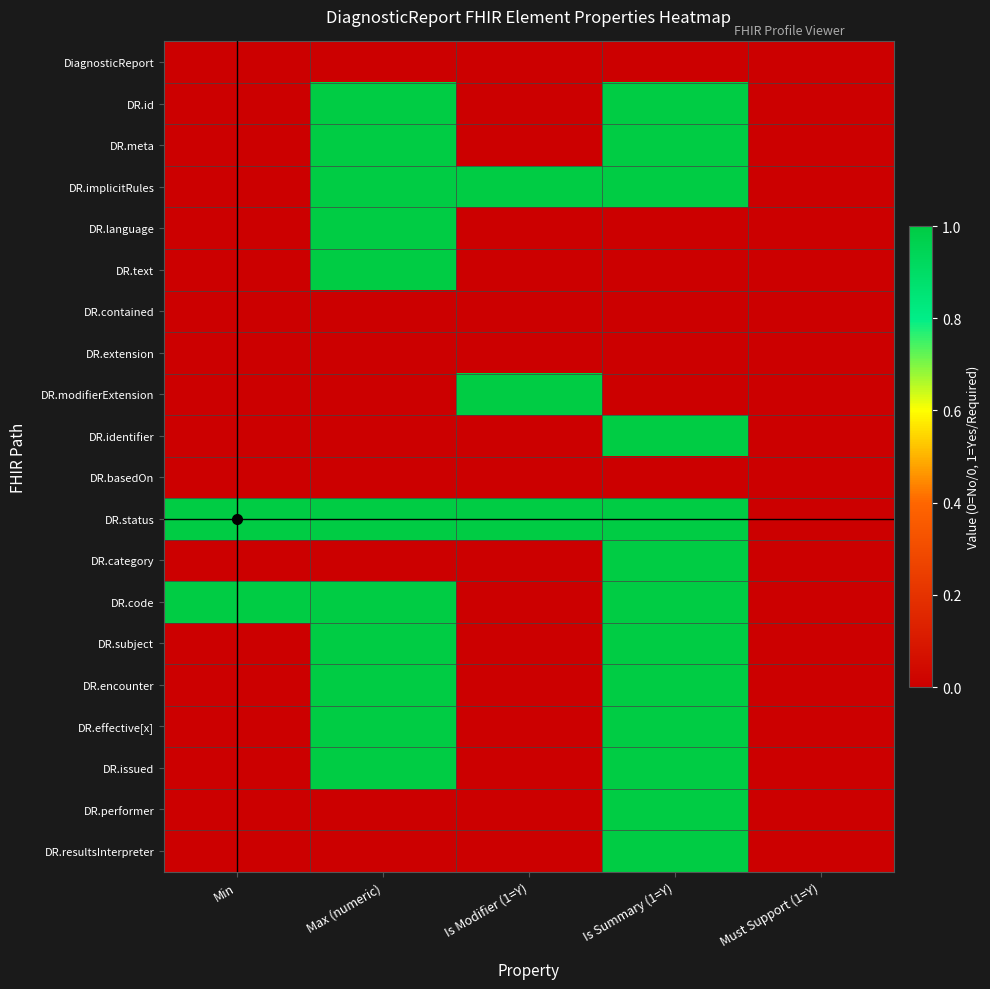

Reading right to left, what are all the values shown in this chart?

DiagnosticReport: Must Support (1=Y)=0	Is Summary (1=Y)=0	Is Modifier (1=Y)=0	Max (numeric)=0	Min=0
DR.id: Must Support (1=Y)=0	Is Summary (1=Y)=1	Is Modifier (1=Y)=0	Max (numeric)=1	Min=0
DR.meta: Must Support (1=Y)=0	Is Summary (1=Y)=1	Is Modifier (1=Y)=0	Max (numeric)=1	Min=0
DR.implicitRules: Must Support (1=Y)=0	Is Summary (1=Y)=1	Is Modifier (1=Y)=1	Max (numeric)=1	Min=0
DR.language: Must Support (1=Y)=0	Is Summary (1=Y)=0	Is Modifier (1=Y)=0	Max (numeric)=1	Min=0
DR.text: Must Support (1=Y)=0	Is Summary (1=Y)=0	Is Modifier (1=Y)=0	Max (numeric)=1	Min=0
DR.contained: Must Support (1=Y)=0	Is Summary (1=Y)=0	Is Modifier (1=Y)=0	Max (numeric)=0	Min=0
DR.extension: Must Support (1=Y)=0	Is Summary (1=Y)=0	Is Modifier (1=Y)=0	Max (numeric)=0	Min=0
DR.modifierExtension: Must Support (1=Y)=0	Is Summary (1=Y)=0	Is Modifier (1=Y)=1	Max (numeric)=0	Min=0
DR.identifier: Must Support (1=Y)=0	Is Summary (1=Y)=1	Is Modifier (1=Y)=0	Max (numeric)=0	Min=0
DR.basedOn: Must Support (1=Y)=0	Is Summary (1=Y)=0	Is Modifier (1=Y)=0	Max (numeric)=0	Min=0
DR.status: Must Support (1=Y)=0	Is Summary (1=Y)=1	Is Modifier (1=Y)=1	Max (numeric)=1	Min=1
DR.category: Must Support (1=Y)=0	Is Summary (1=Y)=1	Is Modifier (1=Y)=0	Max (numeric)=0	Min=0
DR.code: Must Support (1=Y)=0	Is Summary (1=Y)=1	Is Modifier (1=Y)=0	Max (numeric)=1	Min=1
DR.subject: Must Support (1=Y)=0	Is Summary (1=Y)=1	Is Modifier (1=Y)=0	Max (numeric)=1	Min=0
DR.encounter: Must Support (1=Y)=0	Is Summary (1=Y)=1	Is Modifier (1=Y)=0	Max (numeric)=1	Min=0
DR.effective[x]: Must Support (1=Y)=0	Is Summary (1=Y)=1	Is Modifier (1=Y)=0	Max (numeric)=1	Min=0
DR.issued: Must Support (1=Y)=0	Is Summary (1=Y)=1	Is Modifier (1=Y)=0	Max (numeric)=1	Min=0
DR.performer: Must Support (1=Y)=0	Is Summary (1=Y)=1	Is Modifier (1=Y)=0	Max (numeric)=0	Min=0
DR.resultsInterpreter: Must Support (1=Y)=0	Is Summary (1=Y)=1	Is Modifier (1=Y)=0	Max (numeric)=0	Min=0